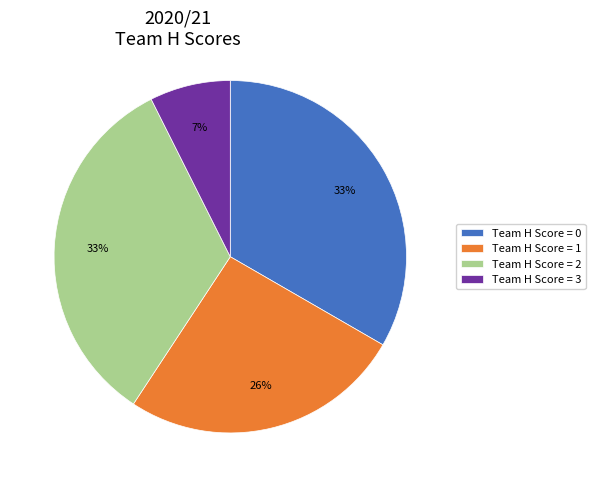

The Team H Score = 3 slice represents 21% of the pie. True or false?

False